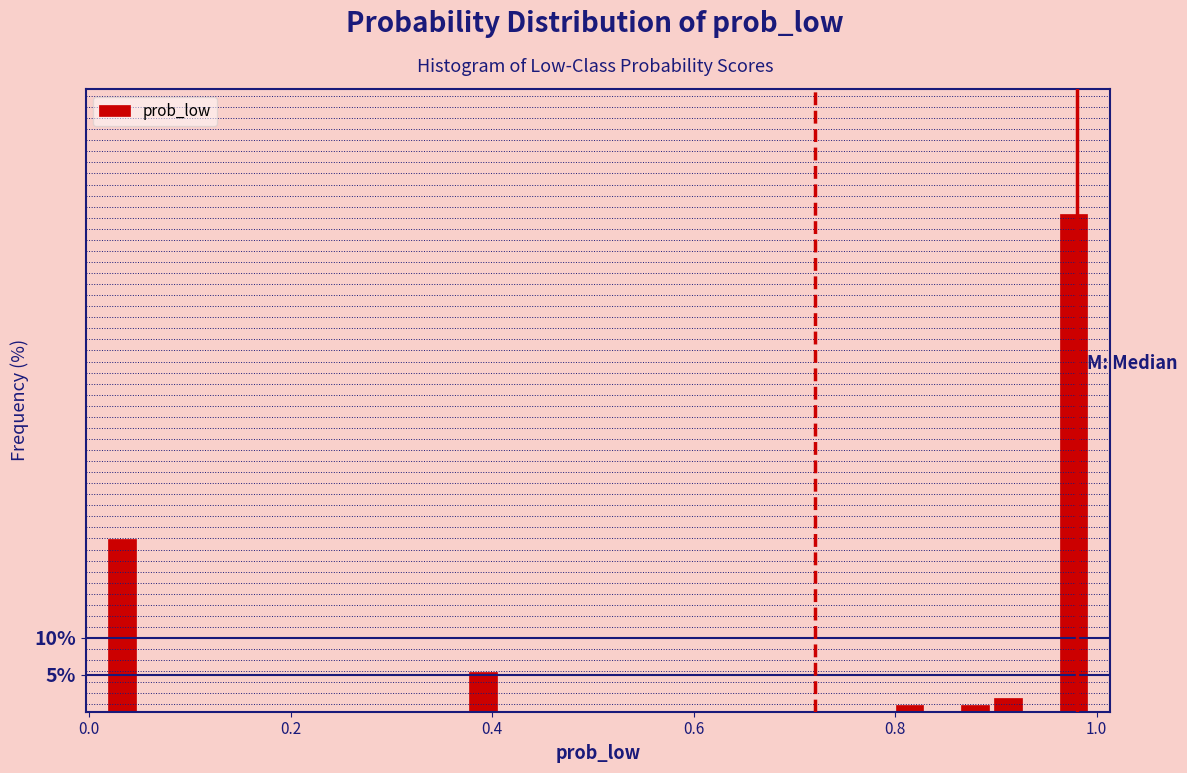

Around what value on the x-axis is the tallest bar? Give the approximate position of its centre, as read against the axis.

0.98